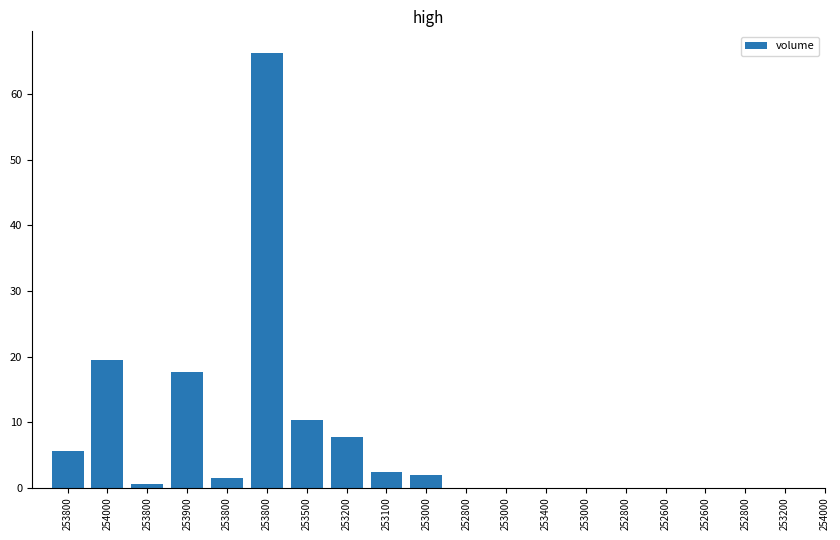

At which category does the chart reach its minimum across all series?

253200